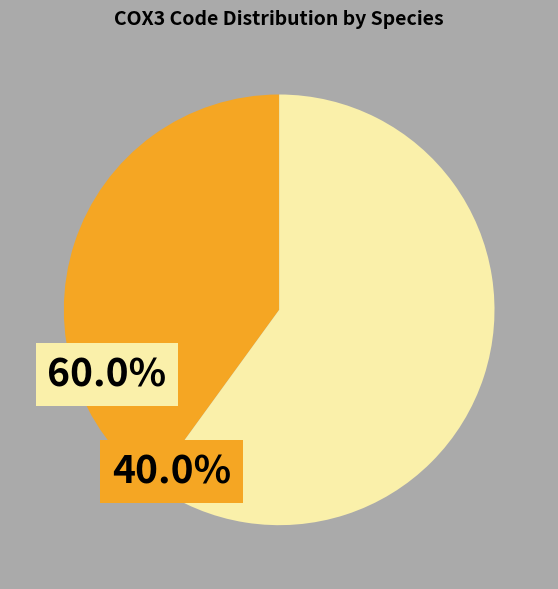

Is there any slice that represents more than half of the pie?

Yes